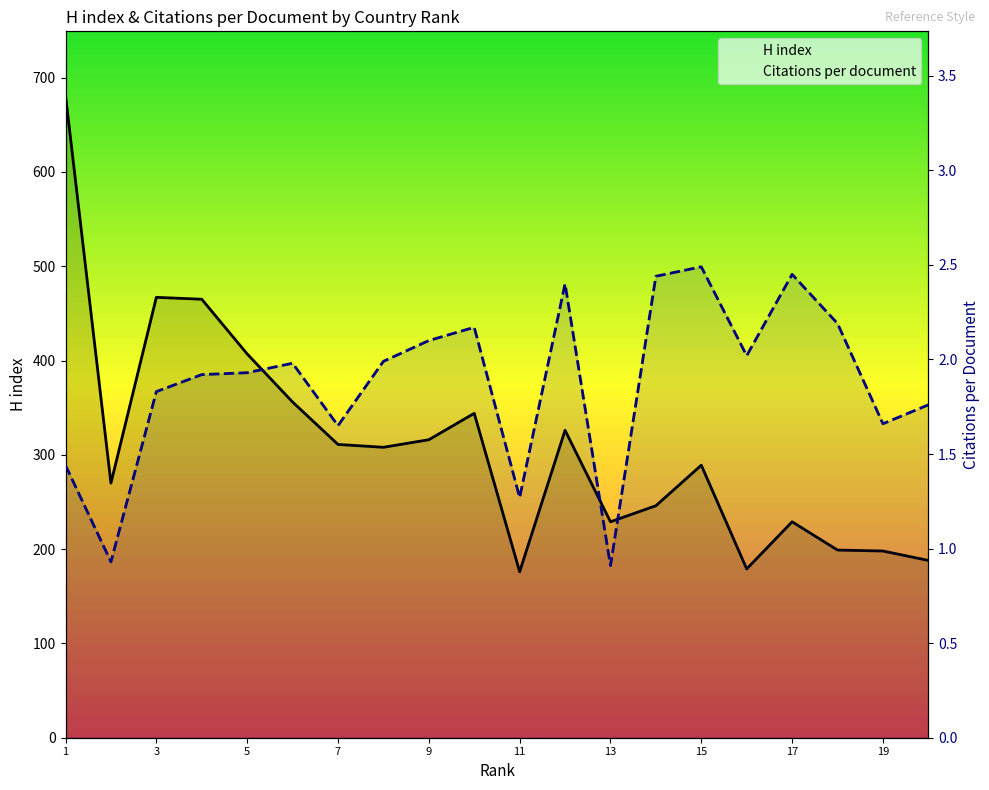

Reading right to left, extract all data points from this chart.

H index: 20=188.0	19=198.0	18=199.0	17=229.0	16=179.0	15=289.0	14=246.0	13=229.0	12=326.0	11=176.0	10=344.0	9=316.0	8=308.0	7=311.0	6=356.0	5=407.0	4=465.0	3=467.0	2=270.0	1=681.0
Citations per document: 20=1.8	19=1.7	18=2.2	17=2.5	16=2.0	15=2.5	14=2.4	13=0.9	12=2.4	11=1.3	10=2.2	9=2.1	8=2.0	7=1.6	6=2.0	5=1.9	4=1.9	3=1.8	2=0.9	1=1.4